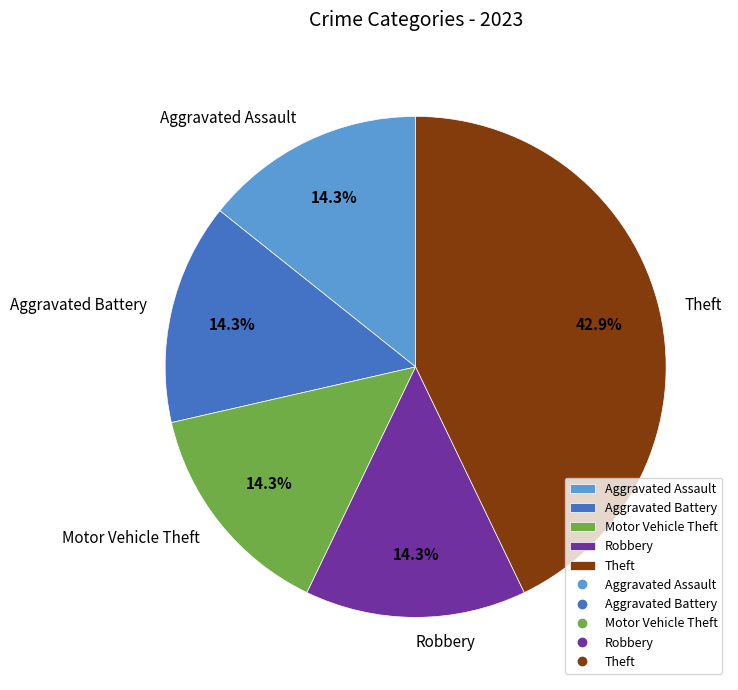

Which category has the biggest portion of the pie?

Theft